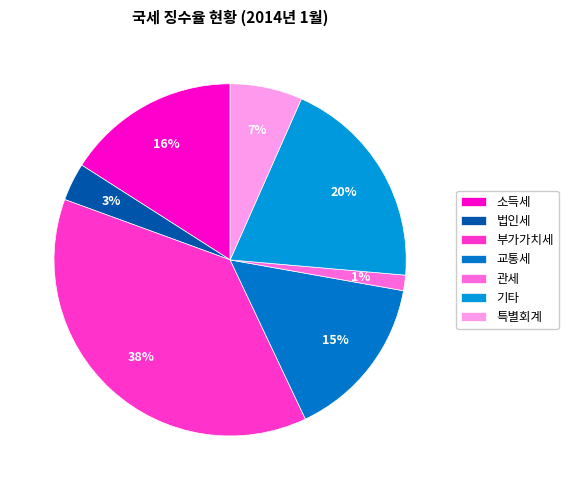

Which slice is the smallest?

관세